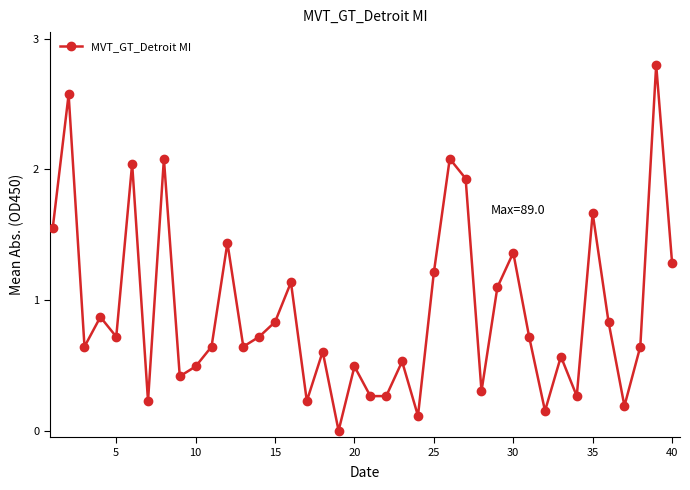

How many data points are above 0?

39